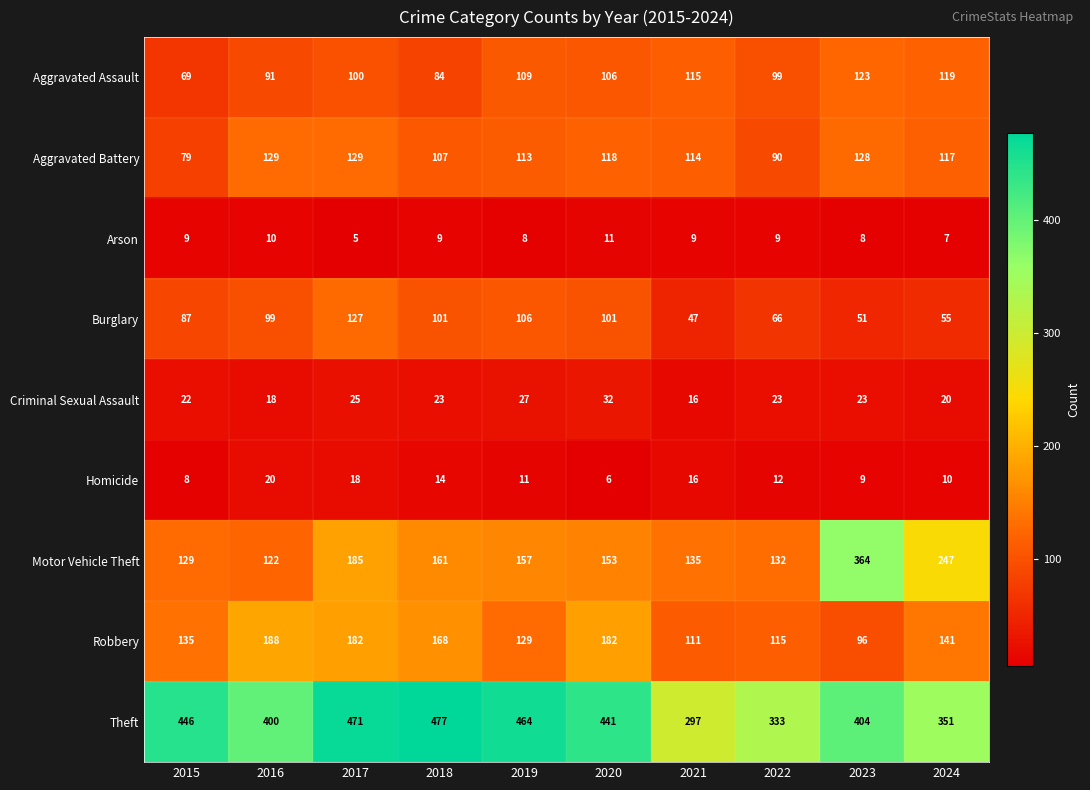

What is the difference between the maximum and minimum values in the Motor Vehicle Theft series?

242